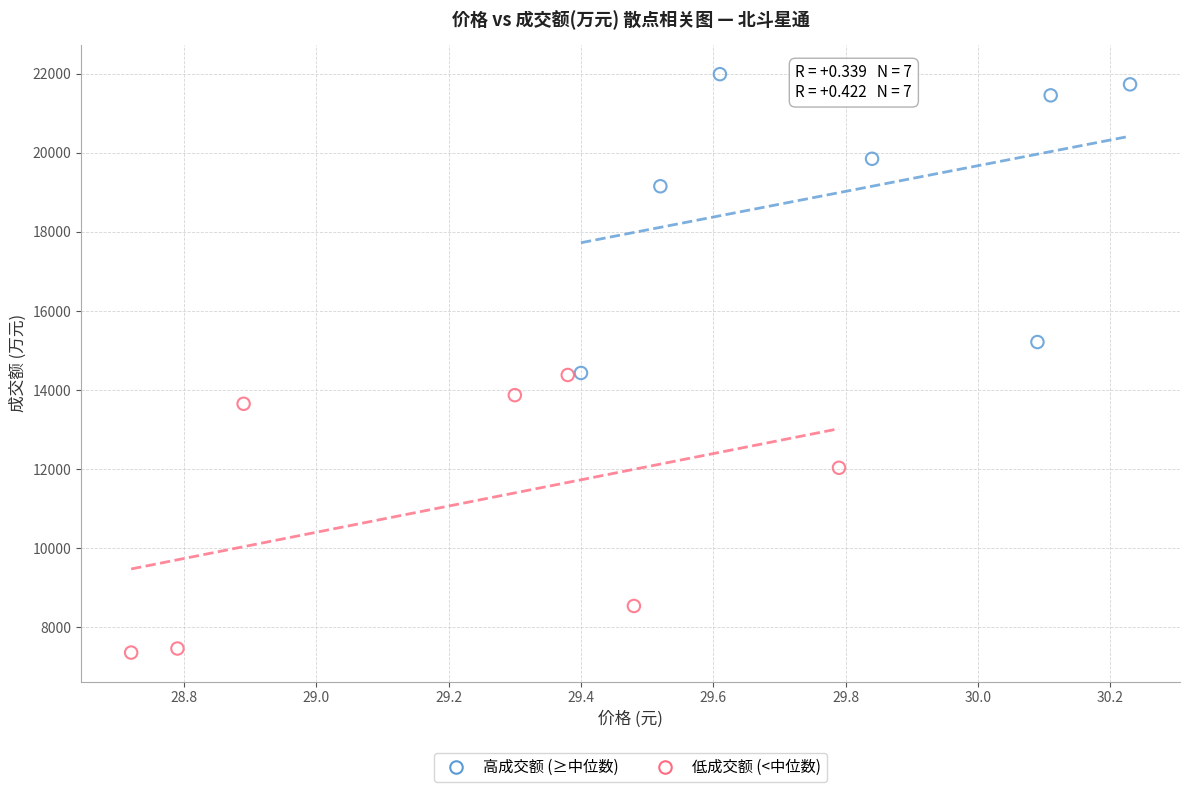

What are all the series names shown in the legend?

高成交额 (≥中位数), 低成交额 (<中位数)